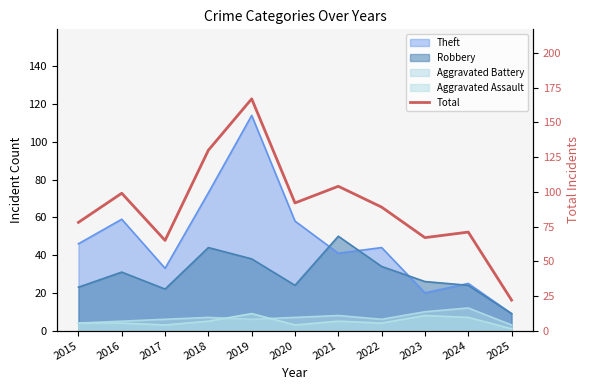

Does the chart have visible grid lines?

No